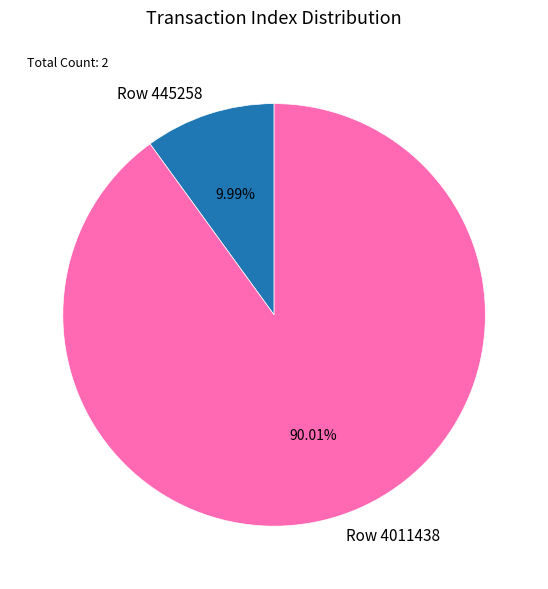

Rank the categories by value from highest to lowest.

Row 4011438, Row 445258